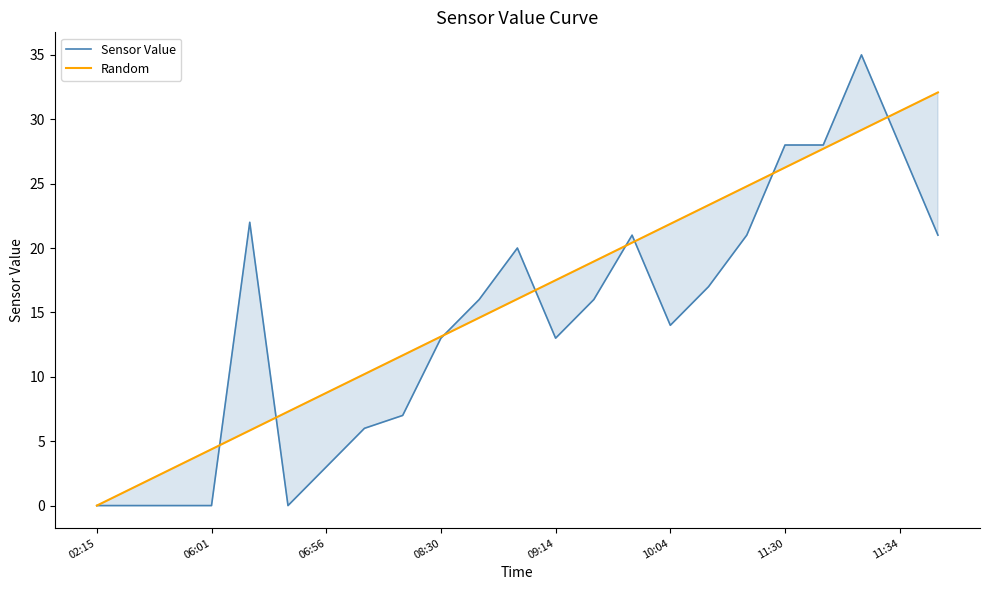

How many data points in Sensor Value are less than 16?

11